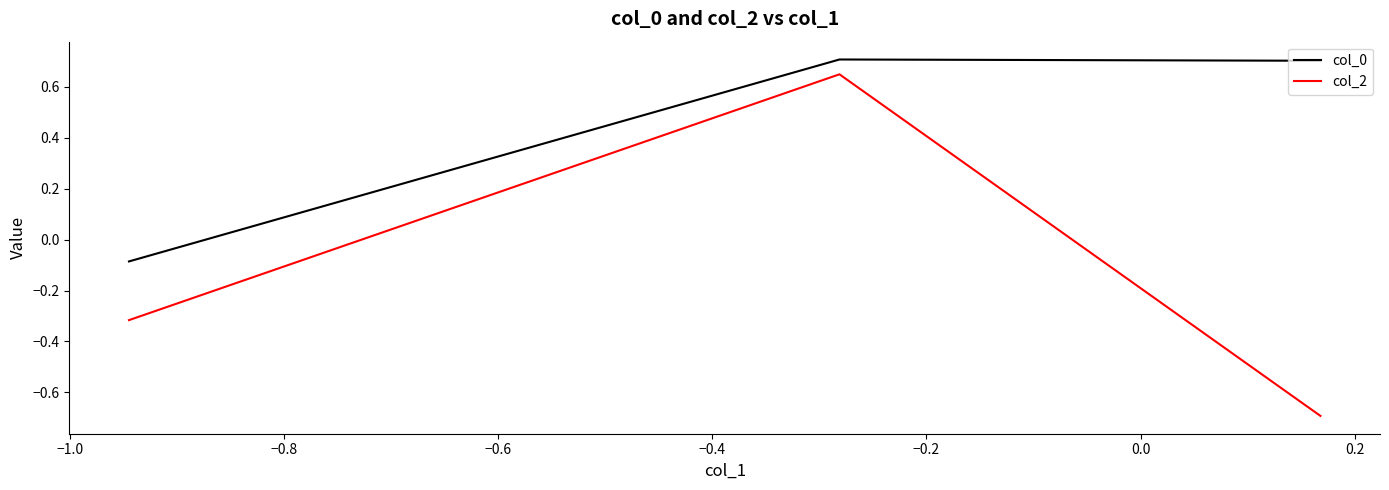

List the series in order of their peak value, highest first.

col_0, col_2